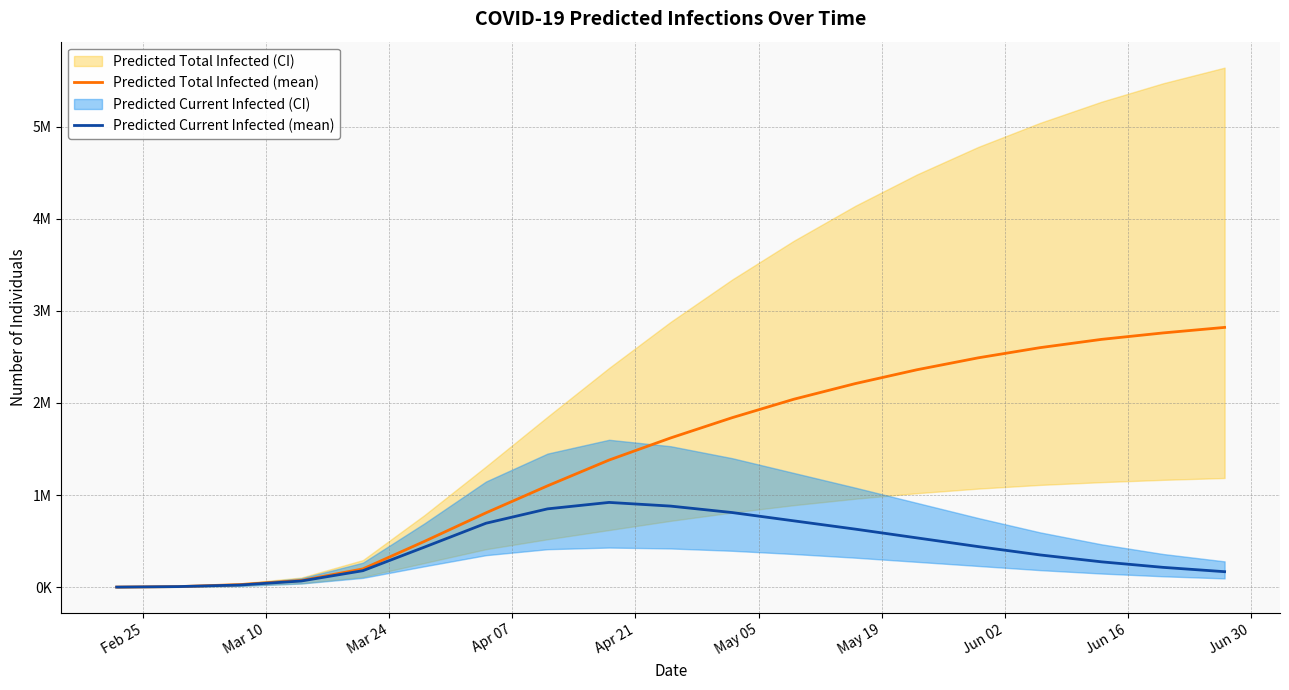

How many lines are shown in the chart?

2